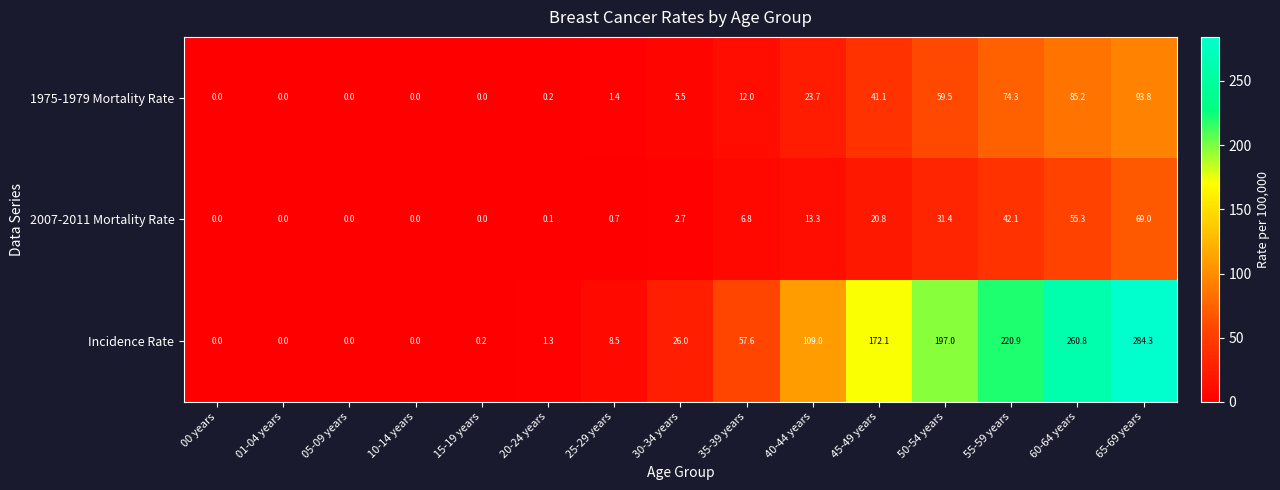

Which series has the widest spread of values?

Incidence Rate